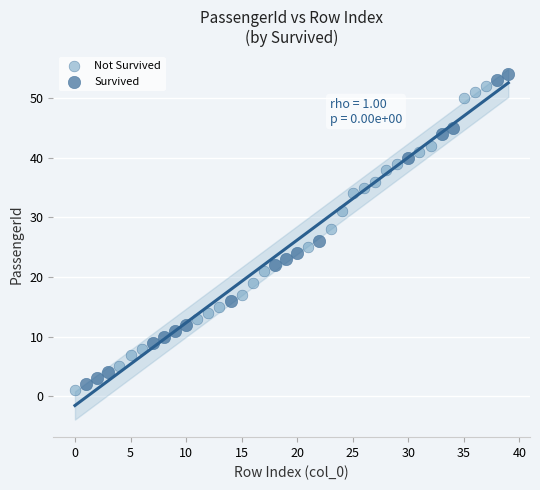

What are all the series names shown in the legend?

Not Survived, Survived